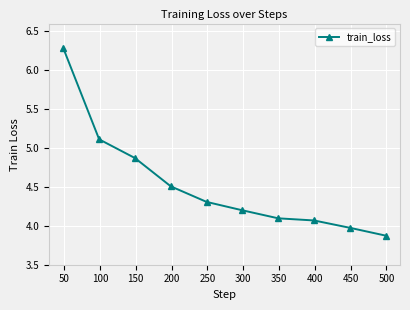

What is the minimum value shown in the chart?

3.9